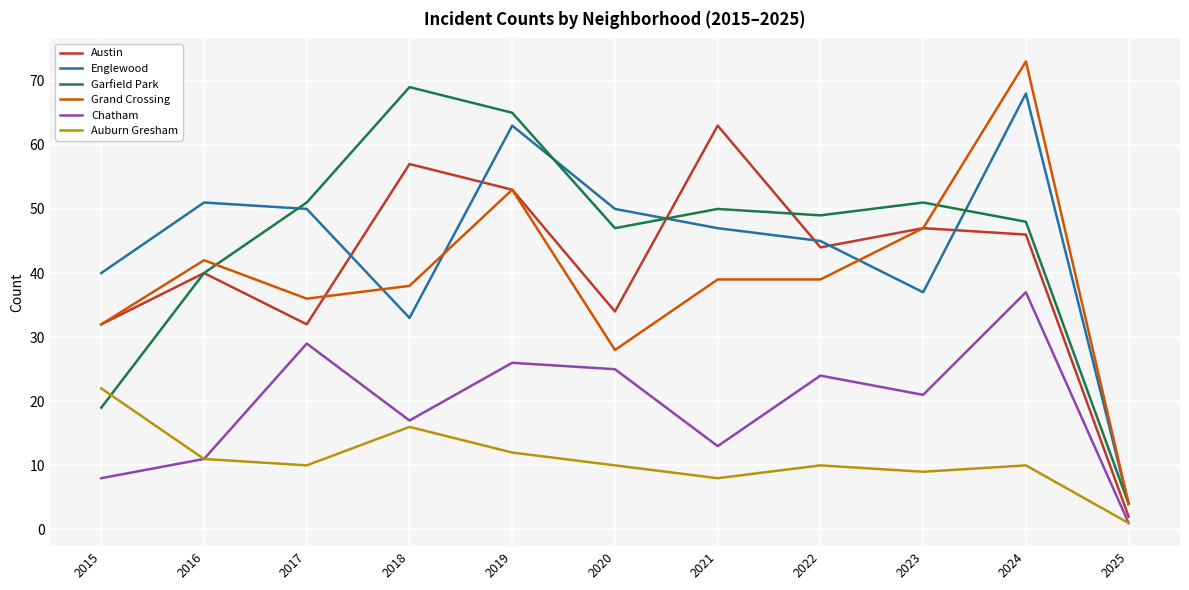

At which label does Grand Crossing reach its minimum?

2025